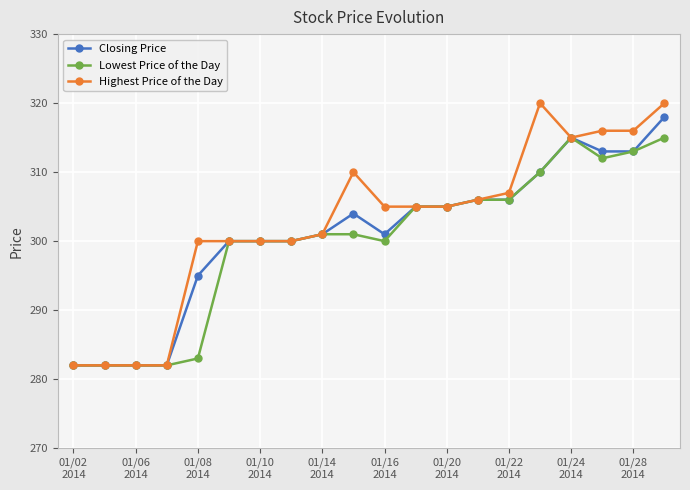

What is the value of the Closing Price point at the 11th from the left?

301